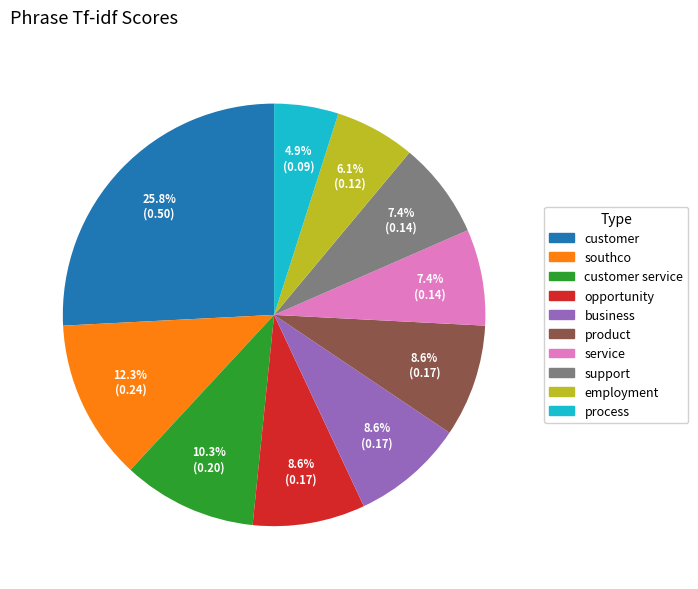

To the nearest percent, what percentage of the pie is business?

9%